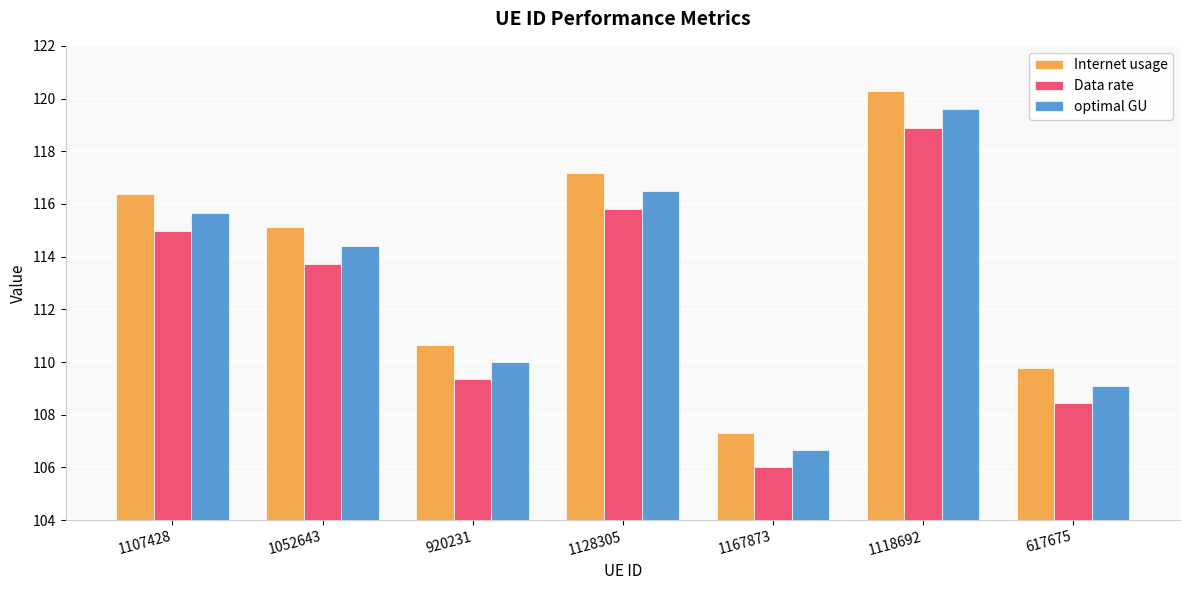

What is the maximum value shown in the chart?

120.3